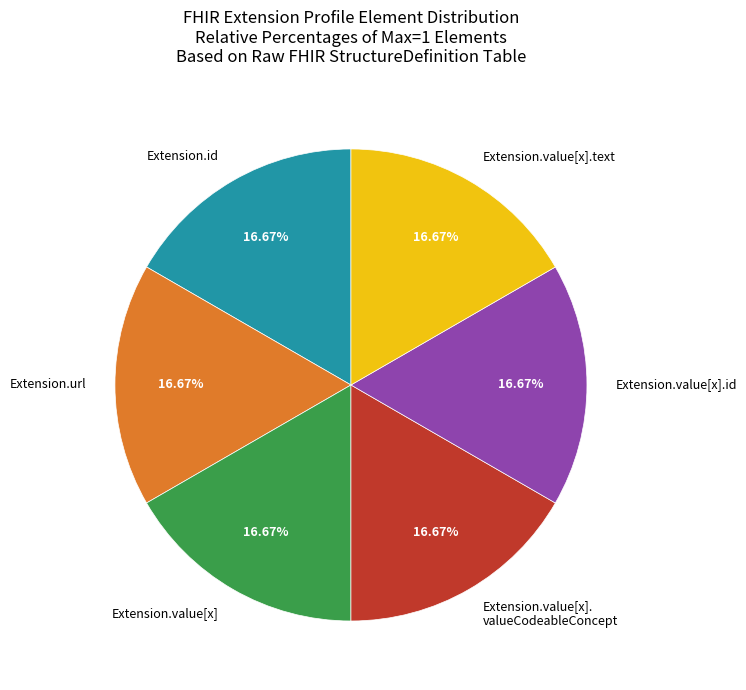

How many segments does this pie chart have?

6